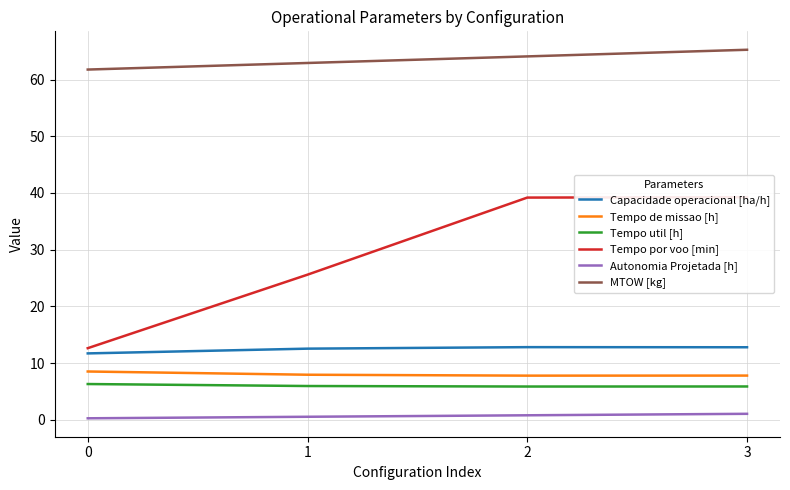

What is the sum of the Capacidade operacional [ha/h] values at 2 and 1?

25.4